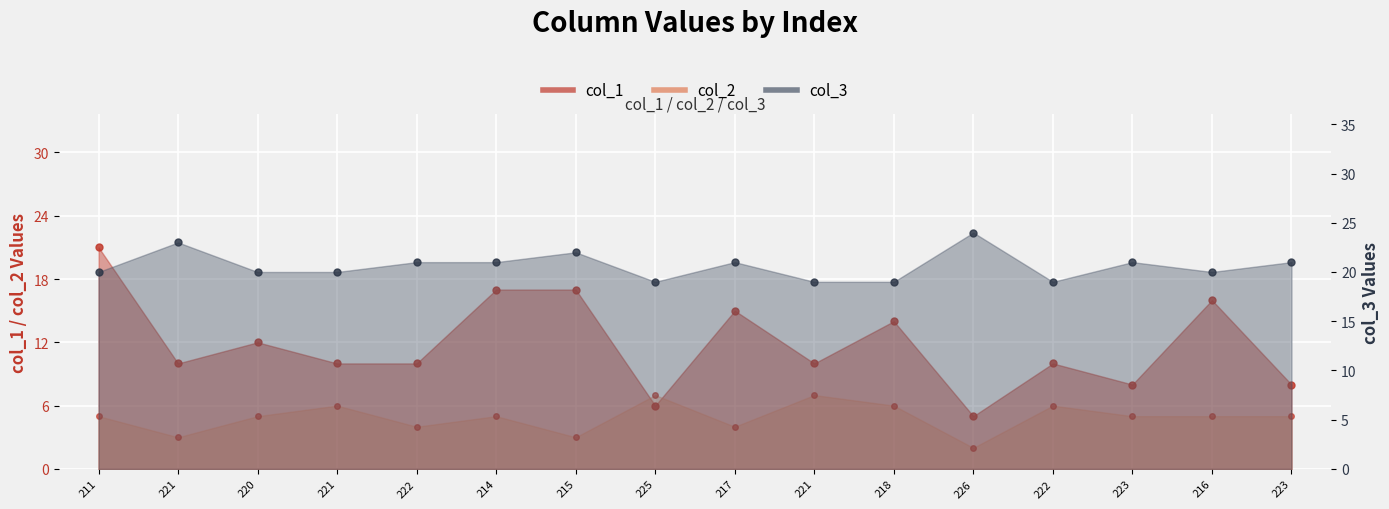

What is the label of the 3rd point from the right?

223